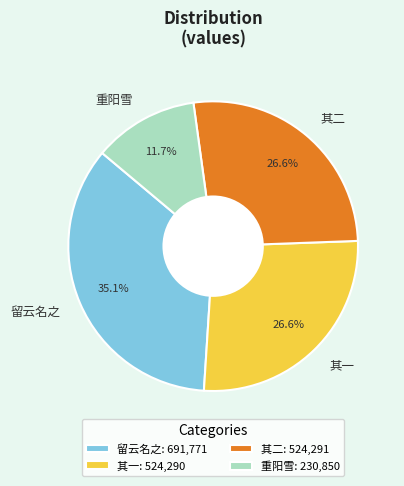

Do 留云名之 and 重阳雪 together represent more than half of the pie?

No